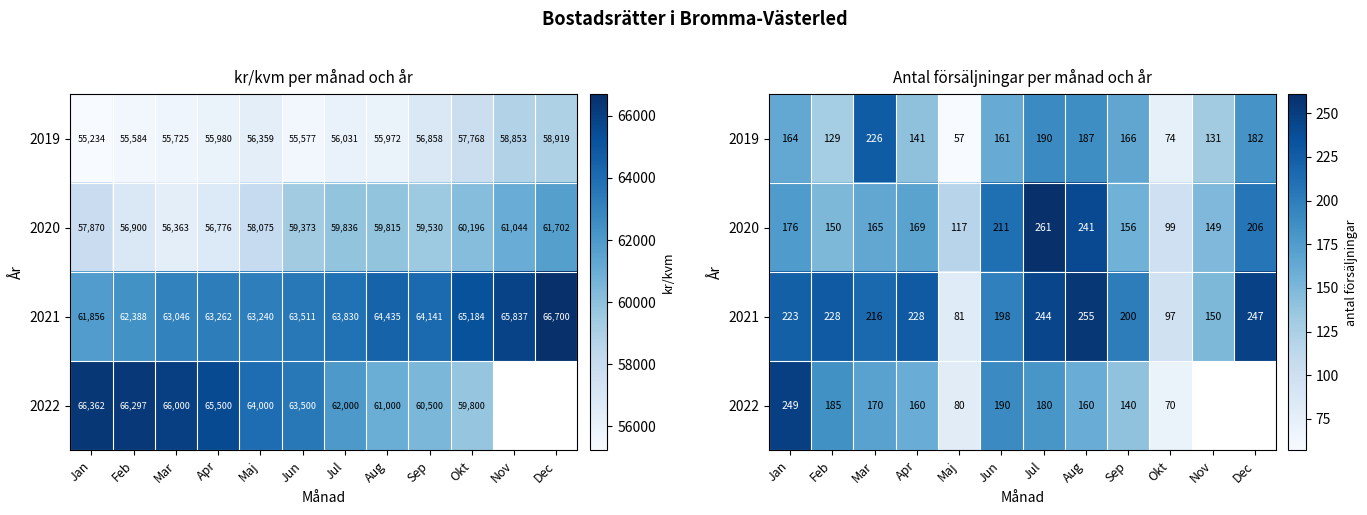

What is the difference between the second highest and second lowest values in the 2021 series?

150.0